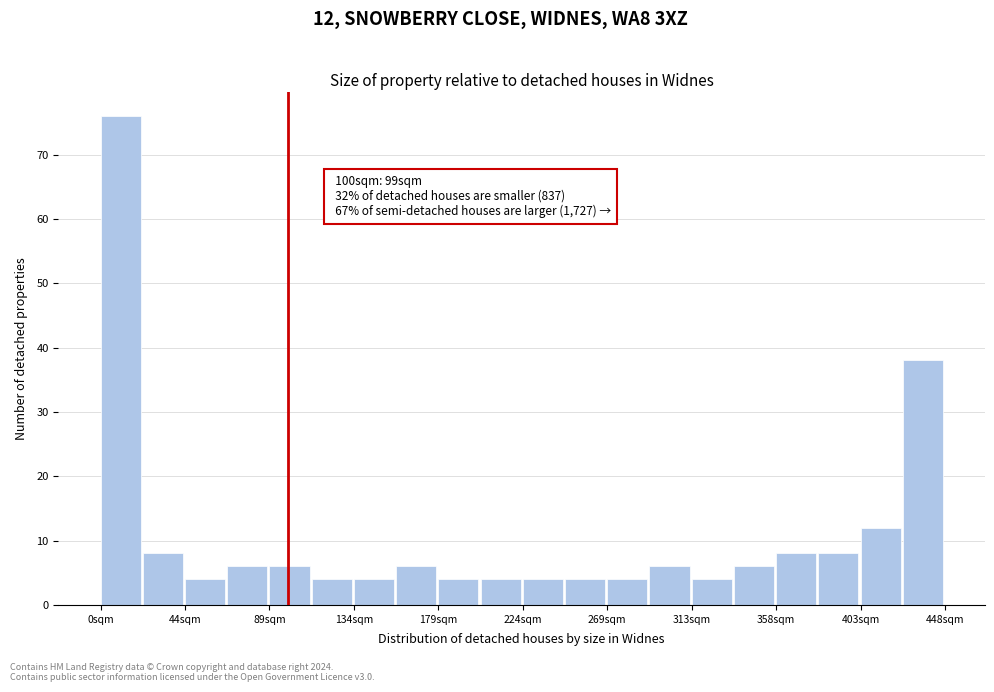

Over which range of the x-axis is the bar tallest?

0 to 20